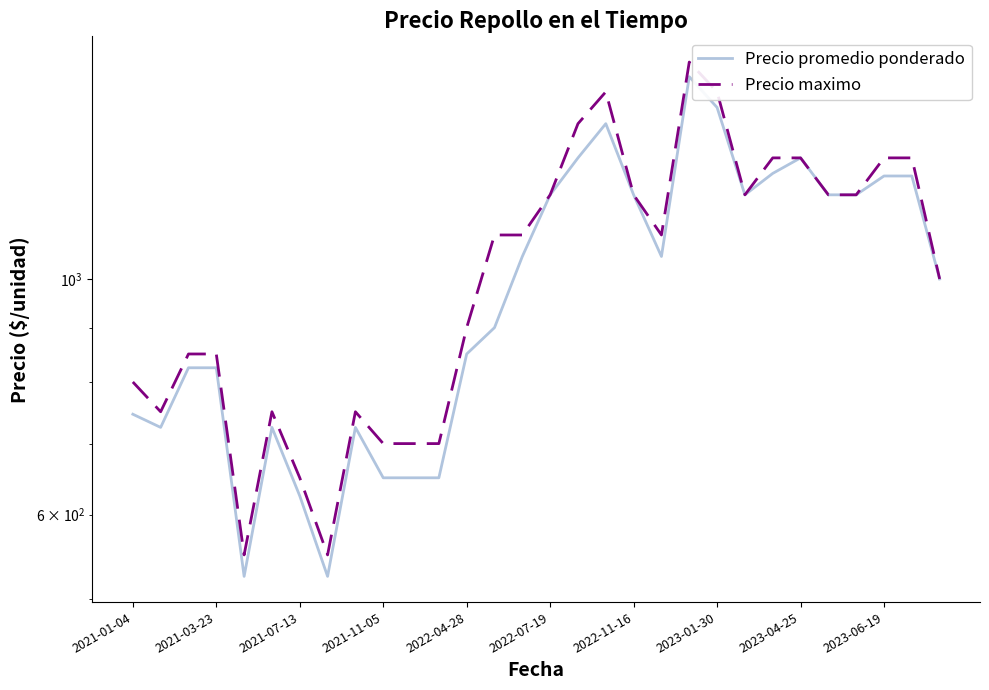

True or false: Precio promedio ponderado and Precio maximo intersect in this chart.

False